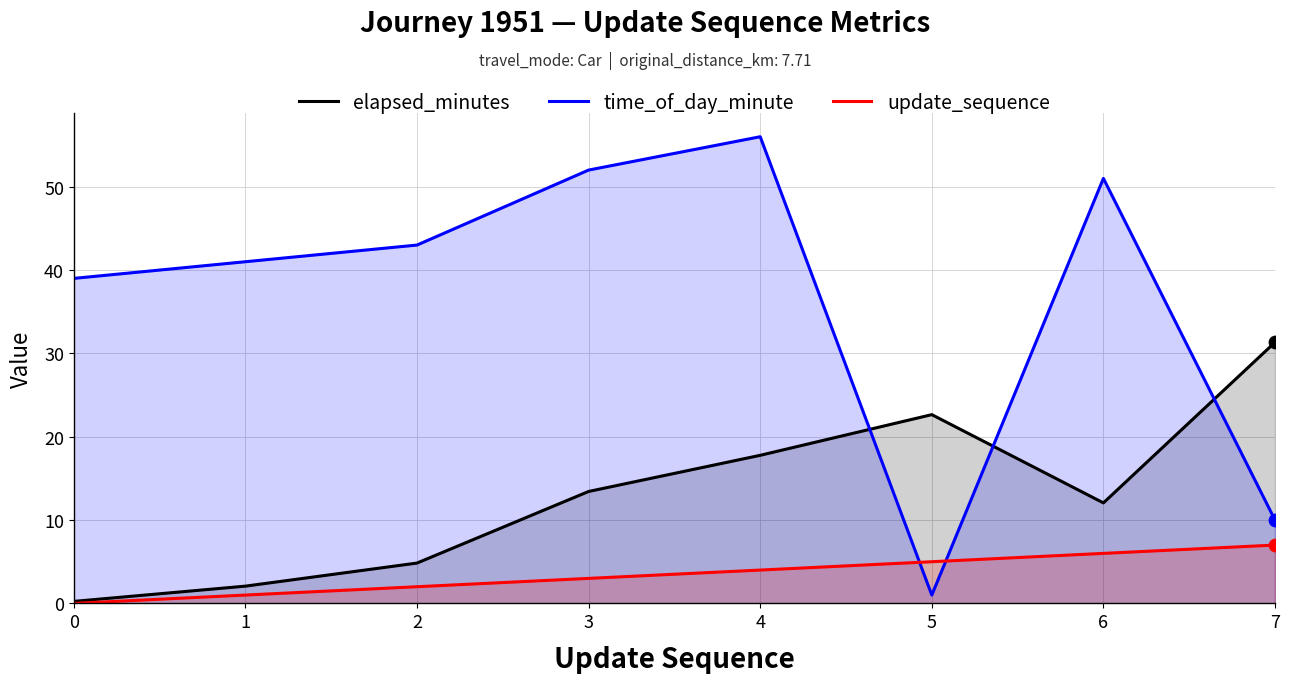

At which category is the sum across all series the highest?

4